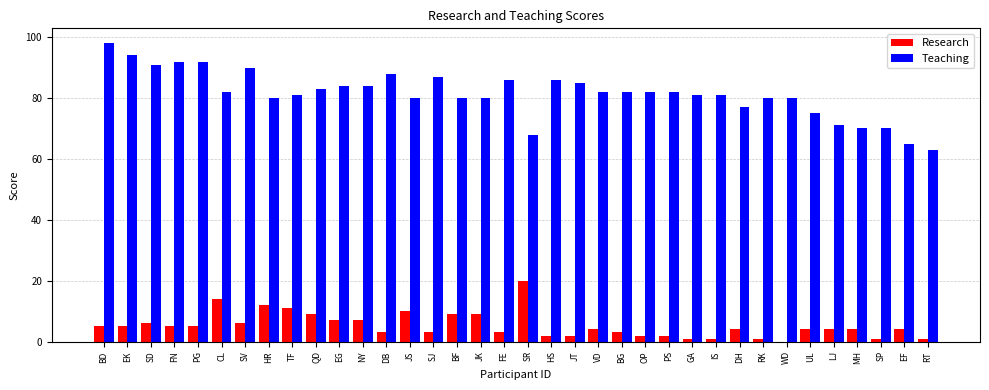

Which category has the highest value in the Research series?

SR